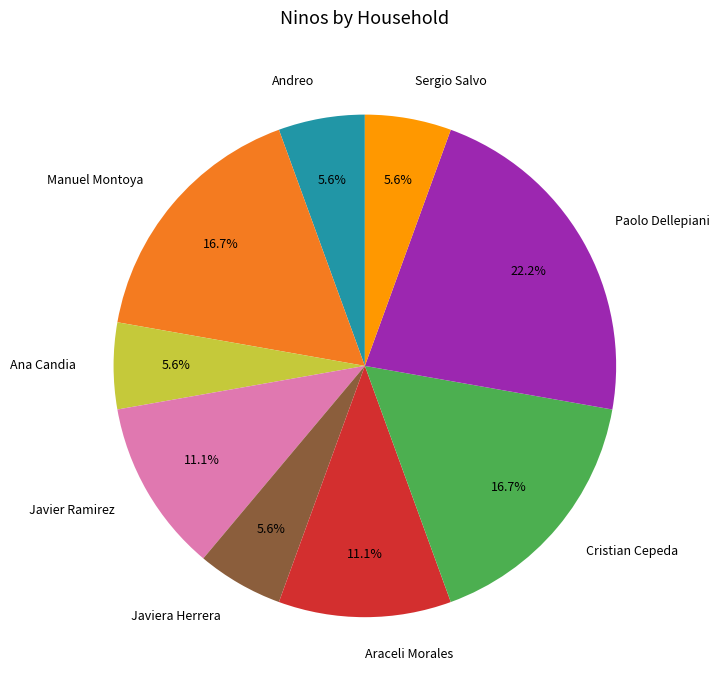

True or false: Javiera Herrera accounts for 13% of the total.

False